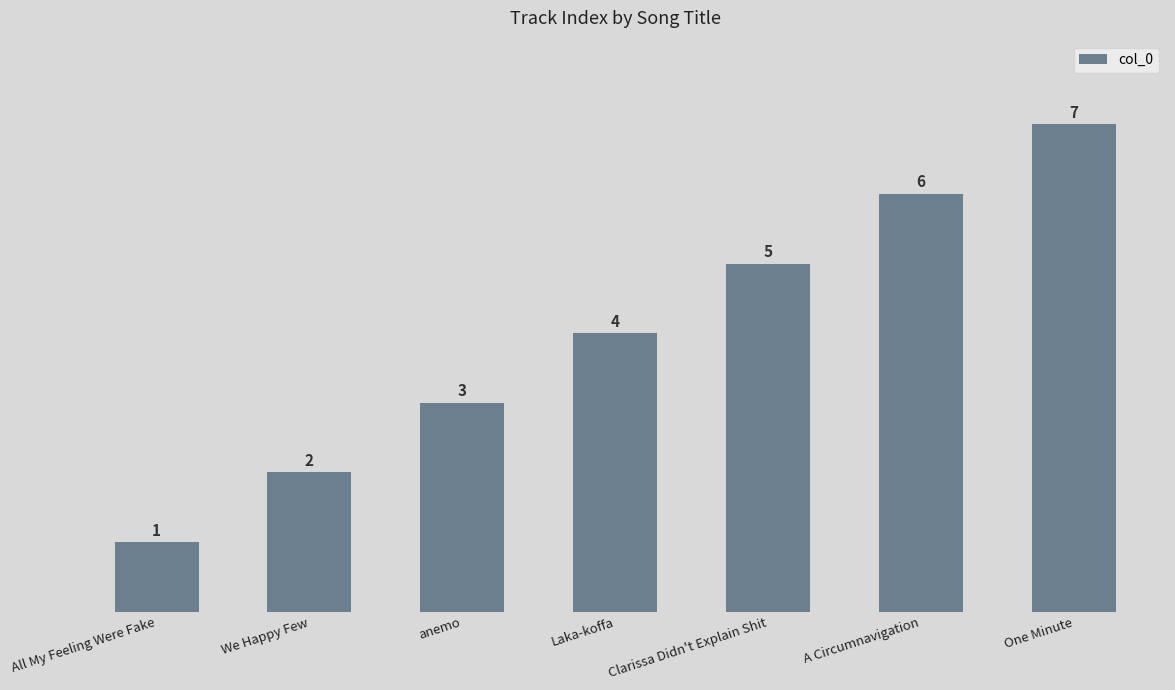

Which label corresponds to the smallest value in the chart?

All My Feeling Were Fake